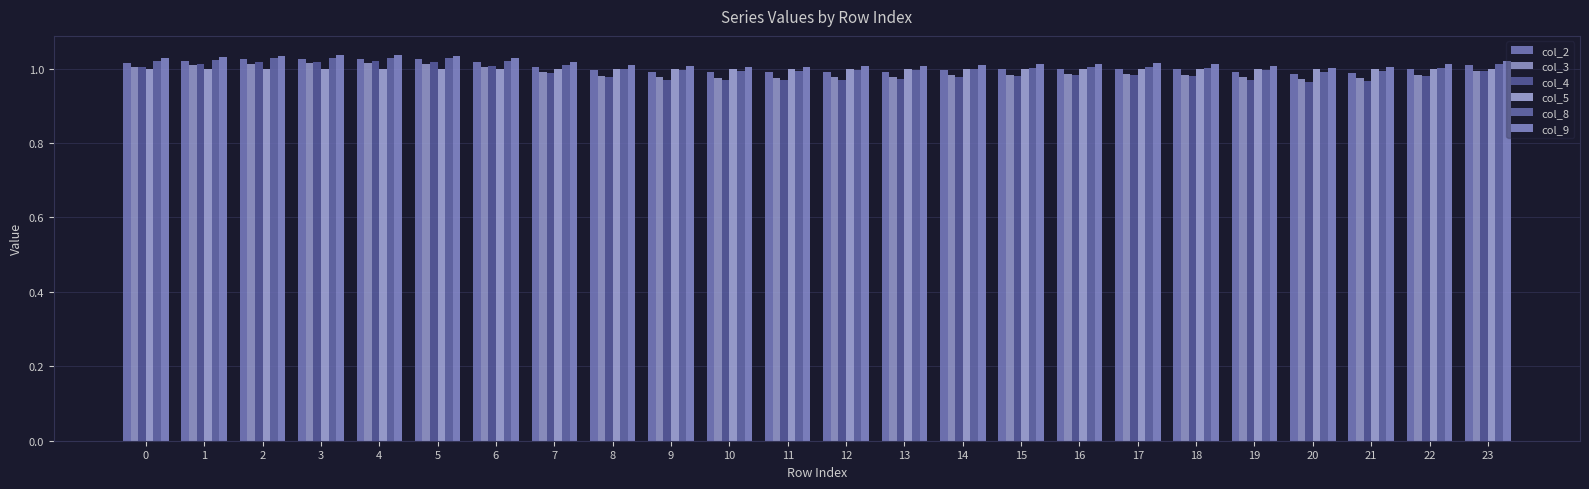

Which series has the largest total across all categories?

col_9